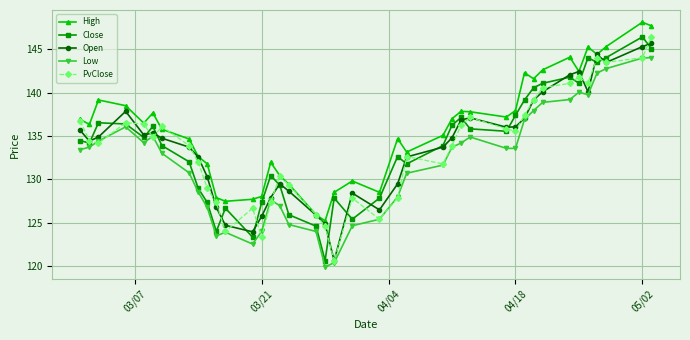

True or false: High and Low intersect in this chart.

False